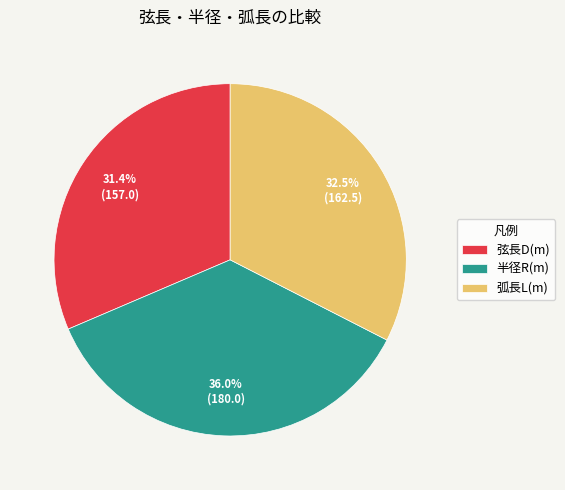

To the nearest percent, what is the average slice percentage?

33%